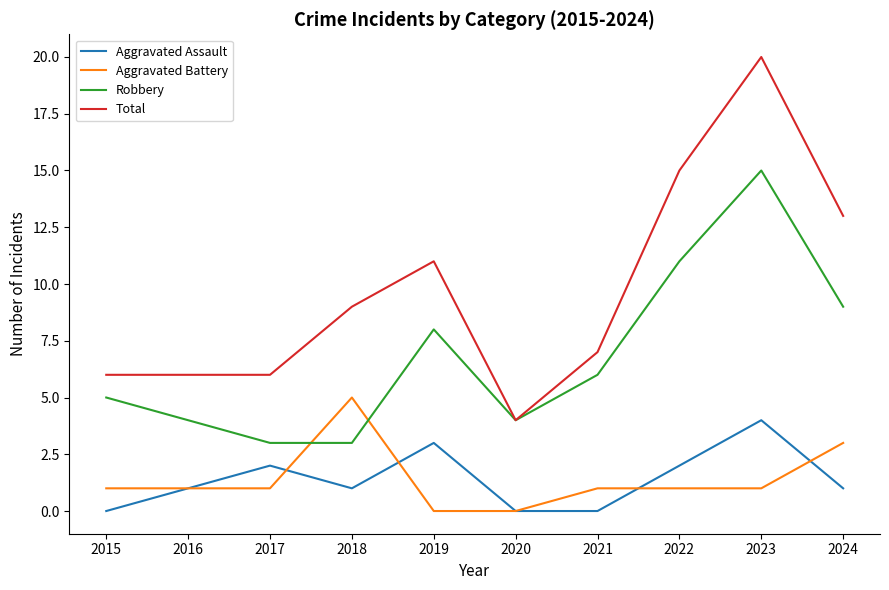

What are all the series names shown in the legend?

Aggravated Assault, Aggravated Battery, Robbery, Total